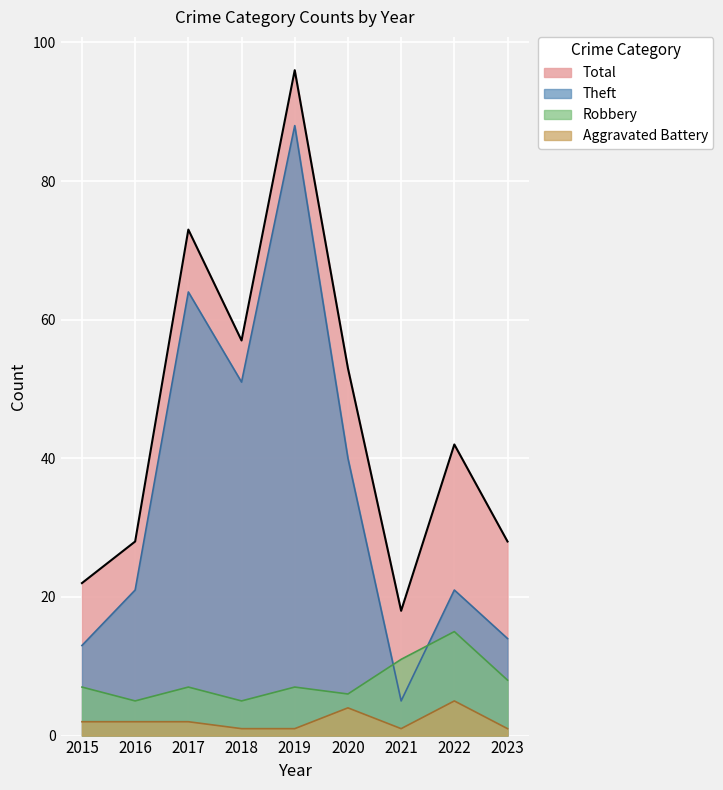

What is the minimum value for Theft?

5